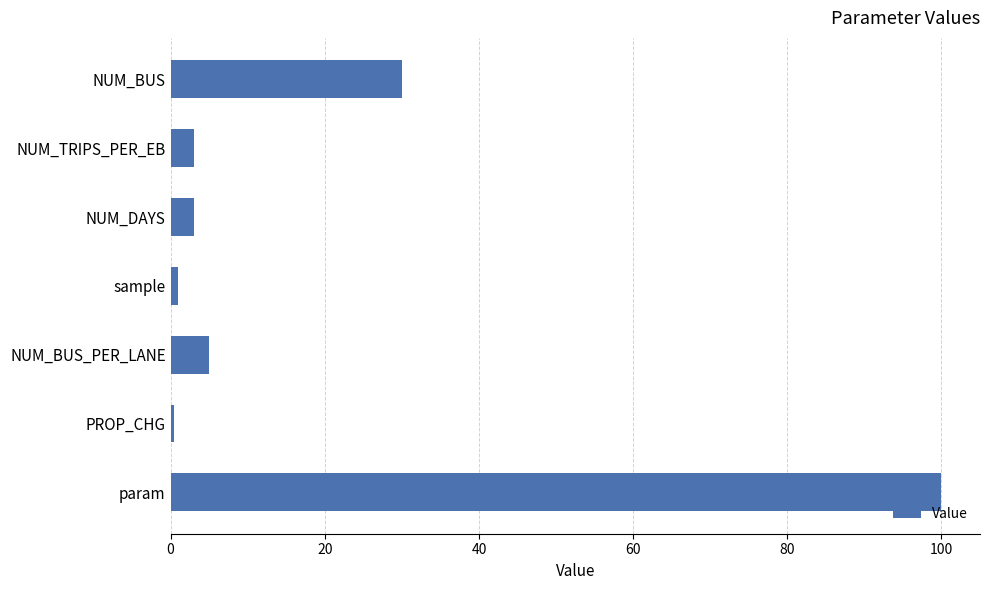

What is the label of the 4th bar from the bottom?

sample